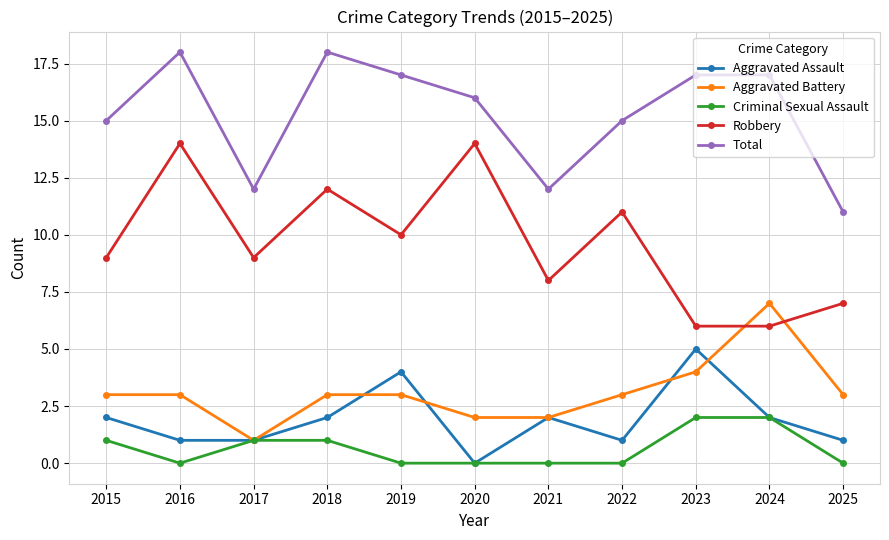

How many lines are shown in the chart?

5